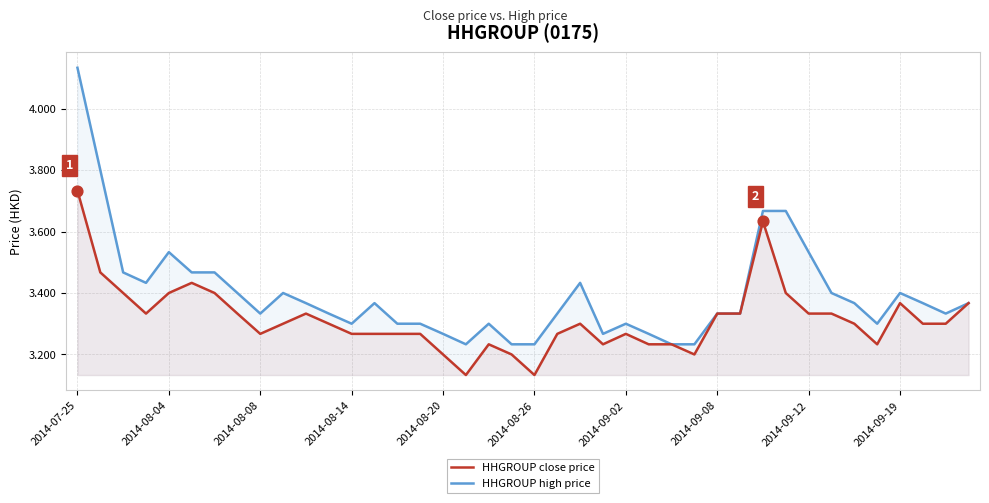

Which series has the largest total across all categories?

HHGROUP high price